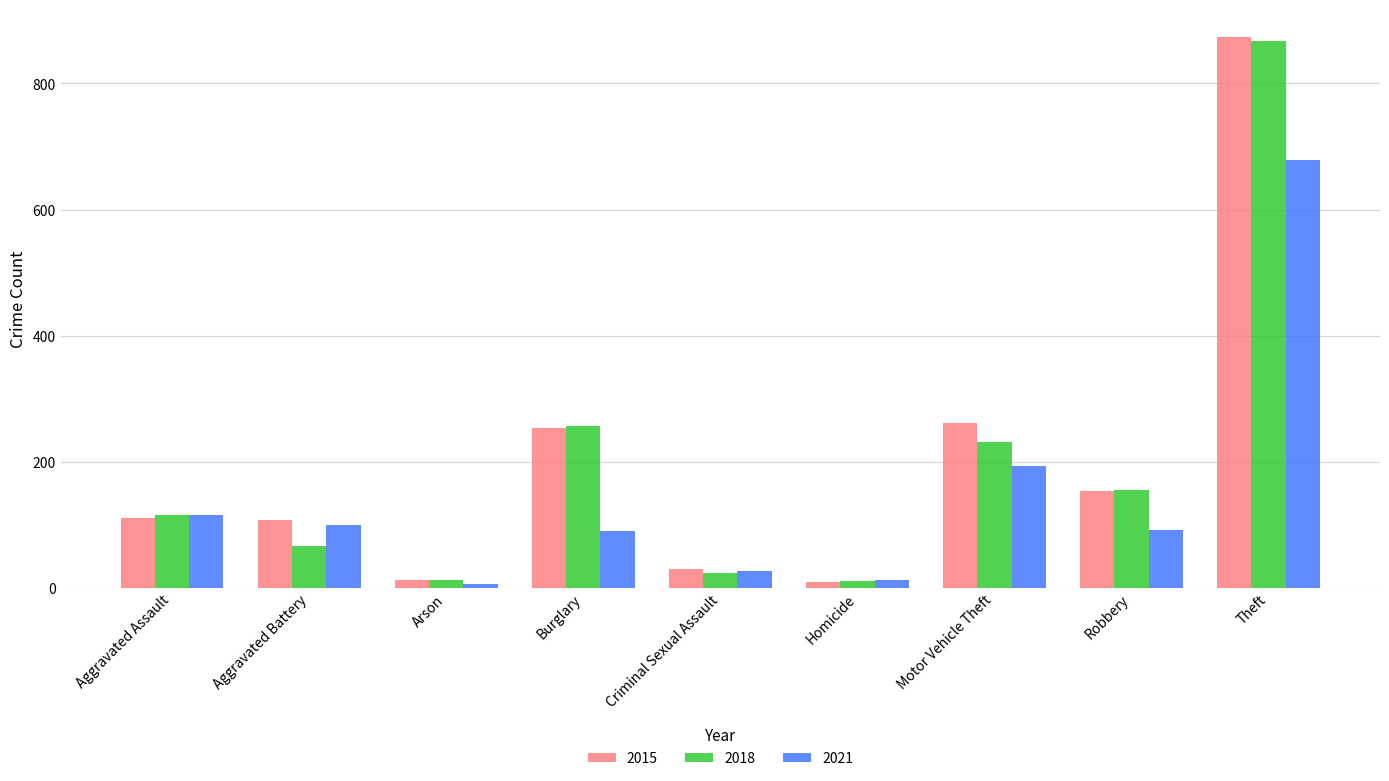

What is the approximate value of 2021 at Homicide?

13